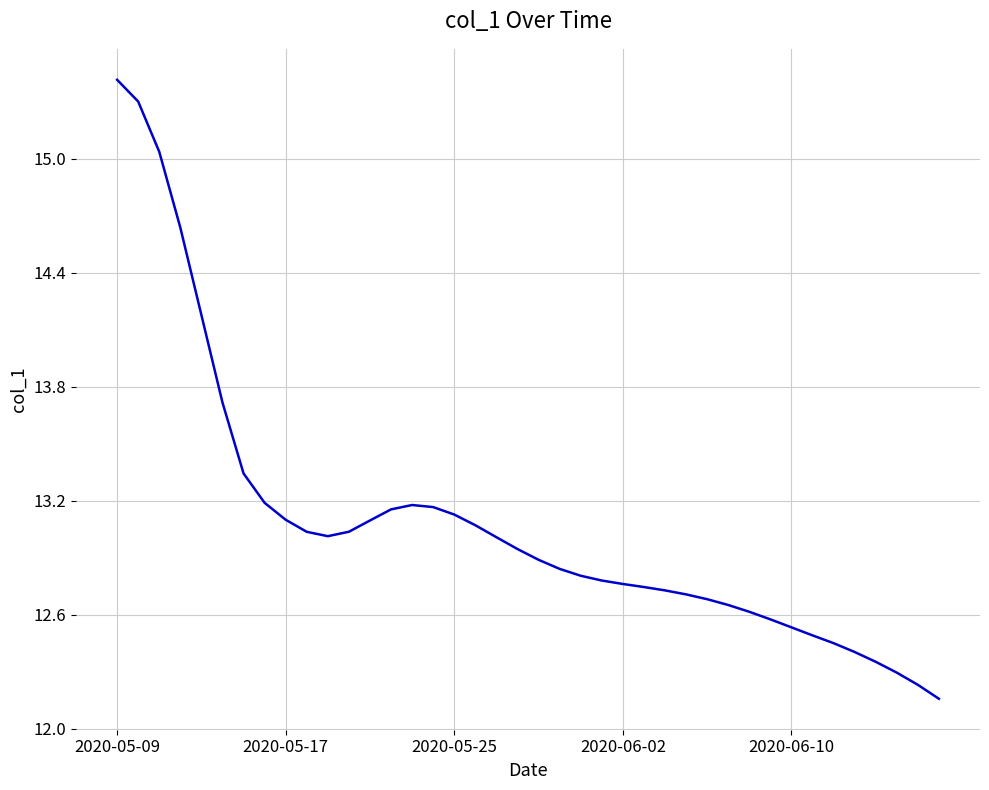

What is the greatest value displayed?

15.4